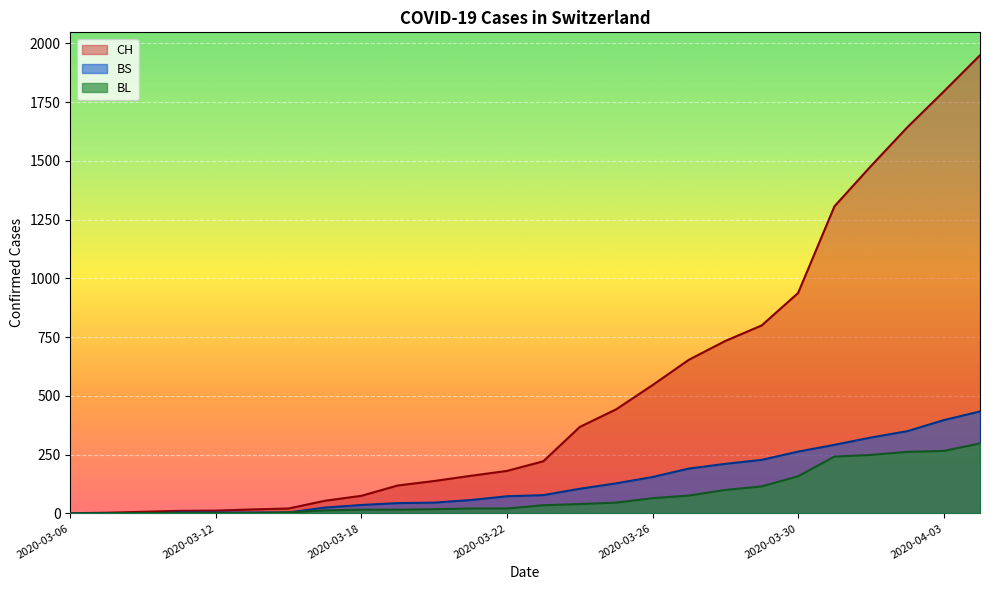

What is the label of the 23rd point from the right?

2020-03-11